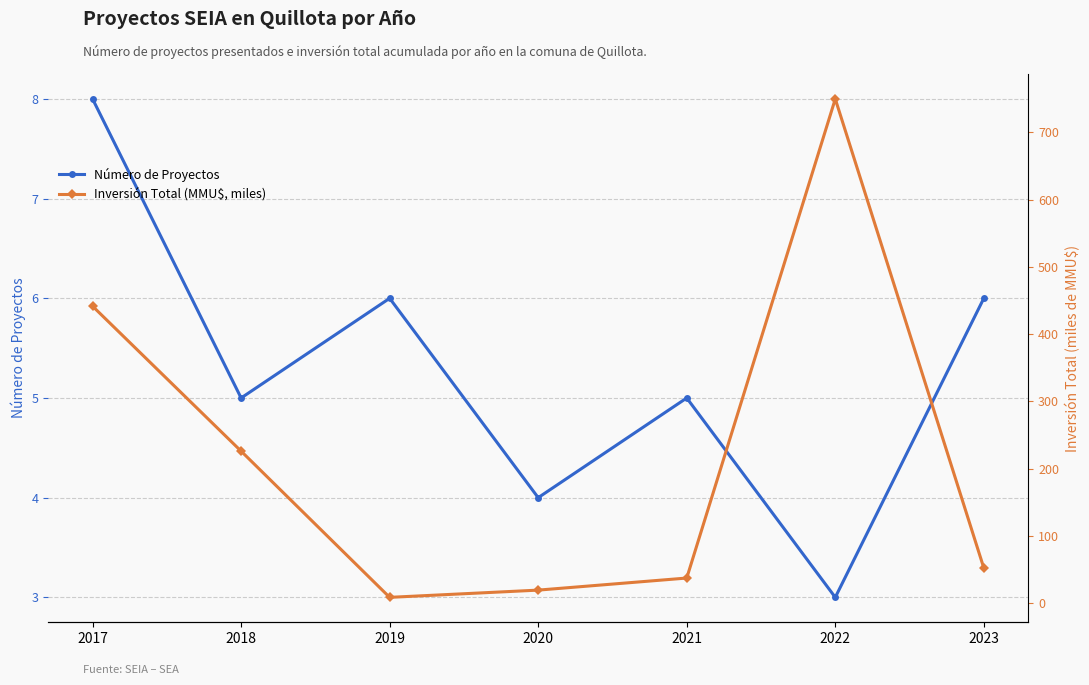

What is the difference between the Número de Proyectos values at 2018 and 2019?

1